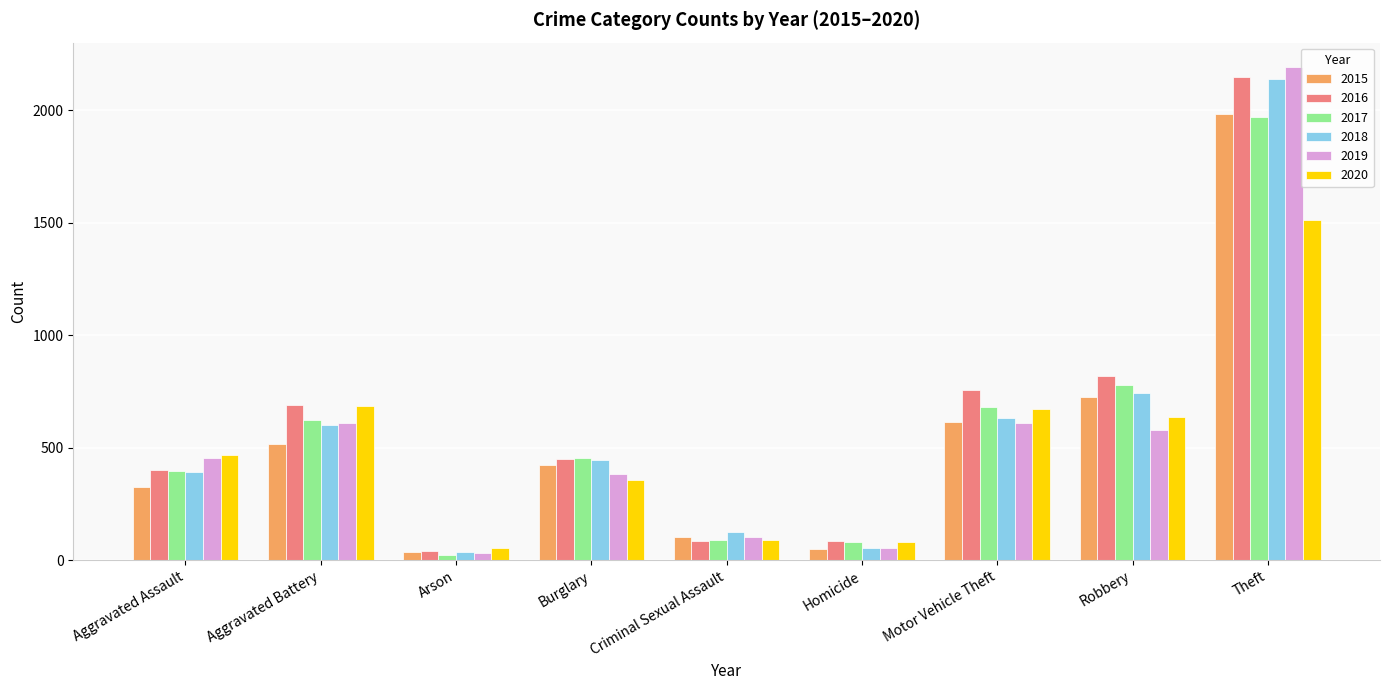

At which label does 2017 first exceed 453?

Aggravated Battery